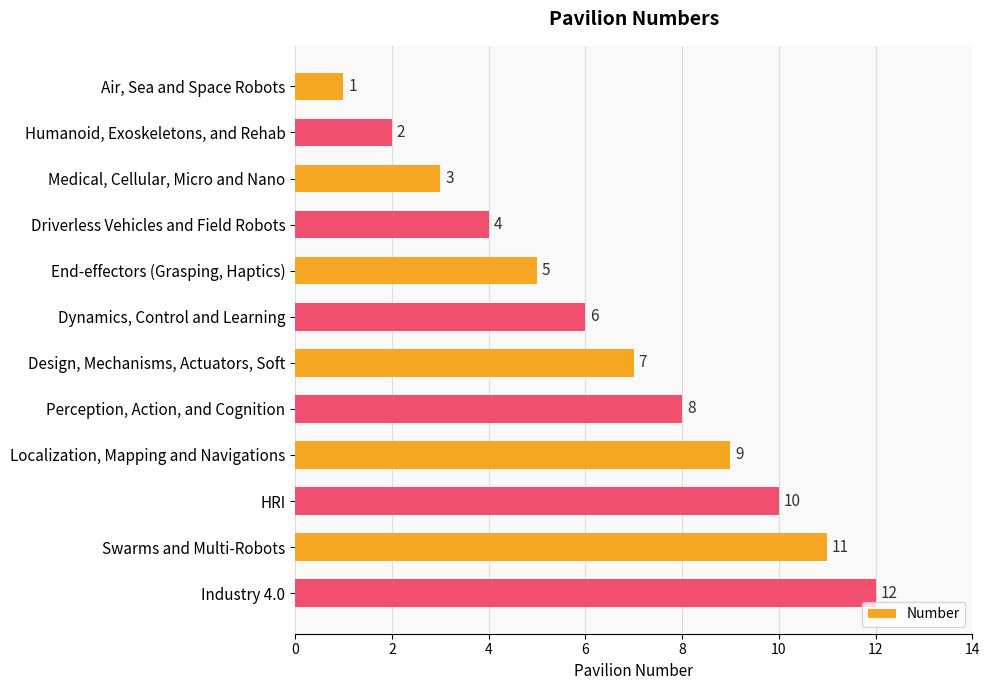

The chart shows a value of 7 at Design, Mechanisms, Actuators, Soft. True or false?

True